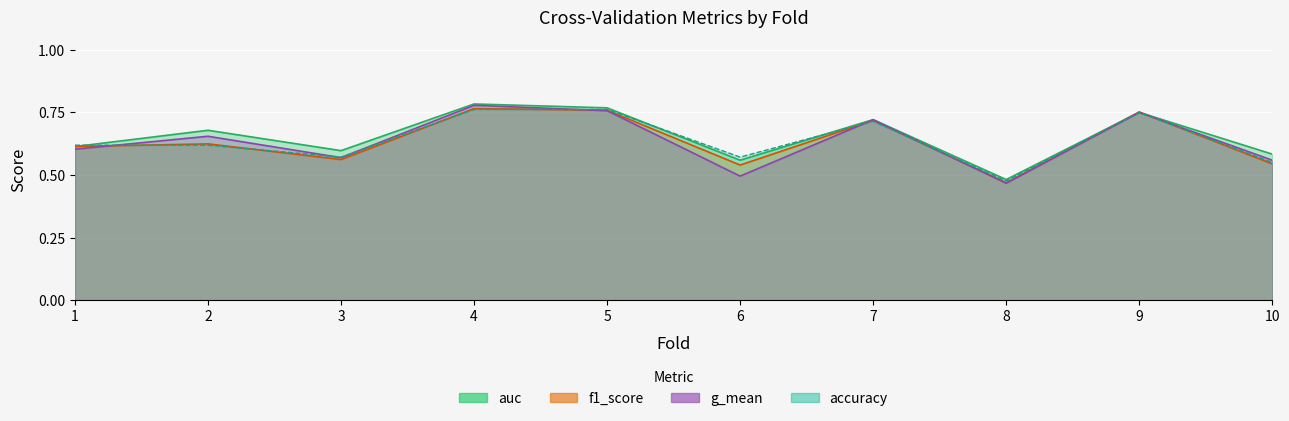

How many intersections are there between f1_score and accuracy?

8